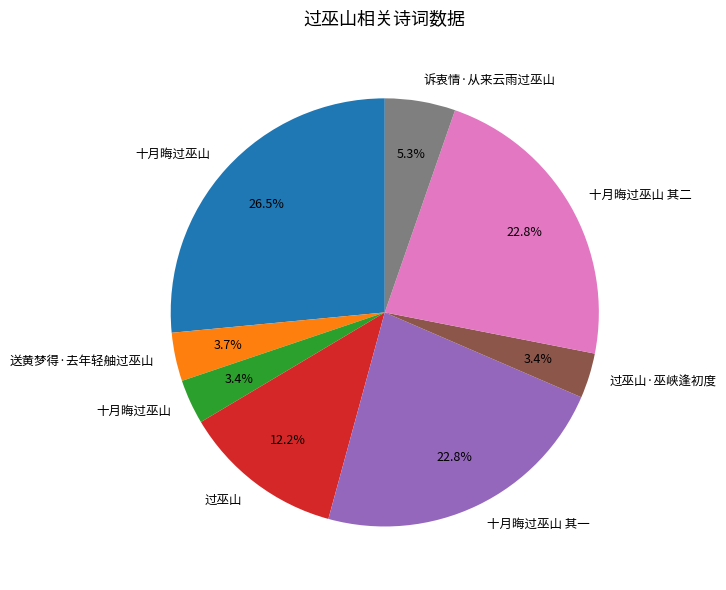

Is there a majority slice in this chart?

No